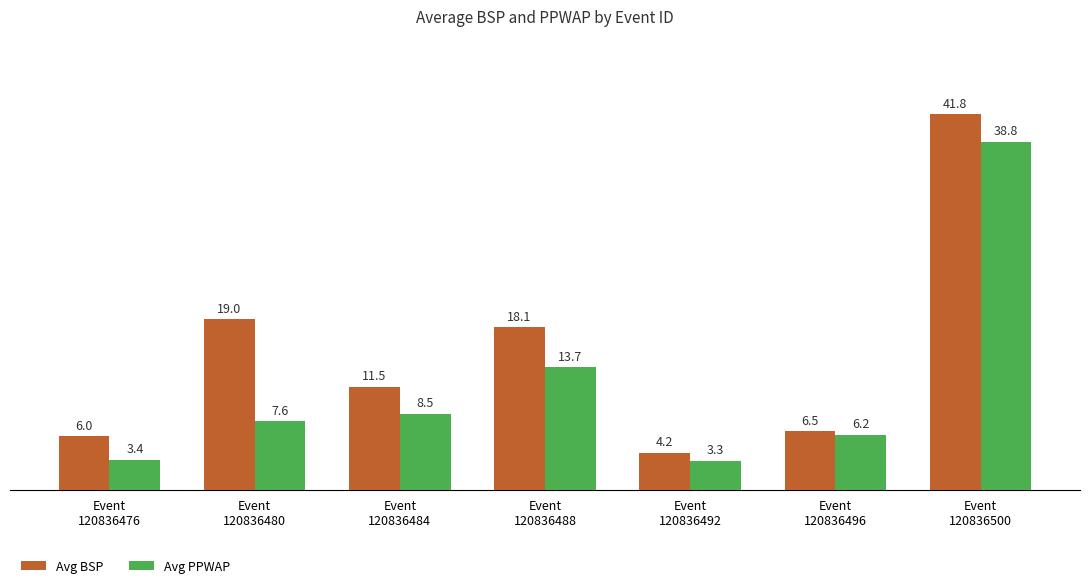

Reading left to right, transcribe all the data shown in this chart.

Avg BSP: 6.0	19.0	11.5	18.1	4.2	6.5	41.8
Avg PPWAP: 3.4	7.6	8.5	13.7	3.3	6.2	38.8